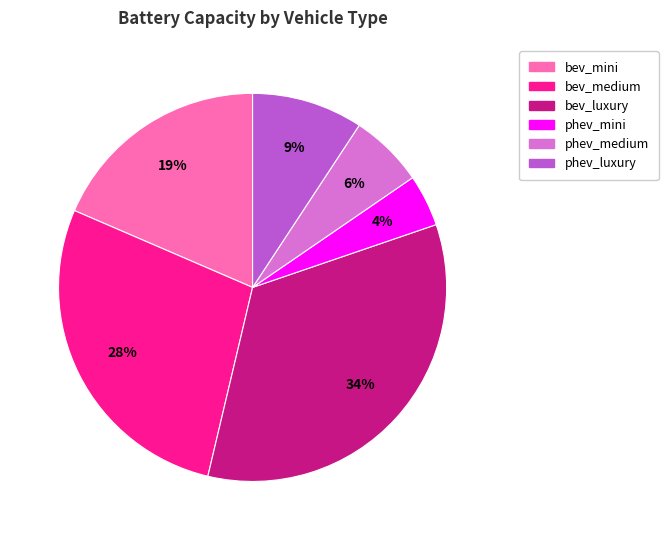

To the nearest percent, what is the difference between the bev_luxury and phev_medium slice percentages?

28%